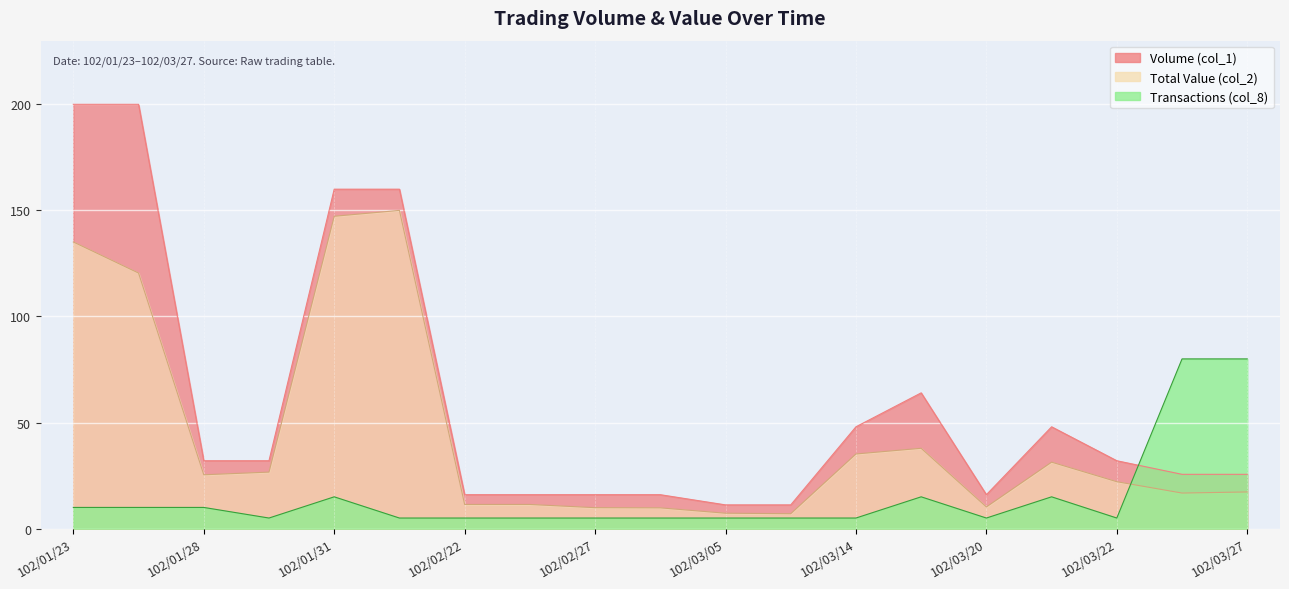

What is the spread (max minus min) of values at 102/03/22?

27.0